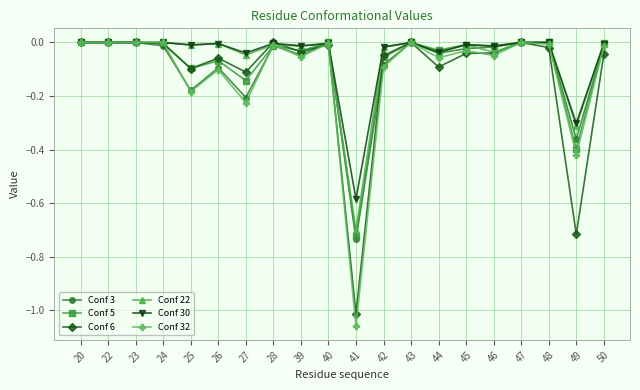

True or false: Conf 6 has a value of -0.1 at 25.

True